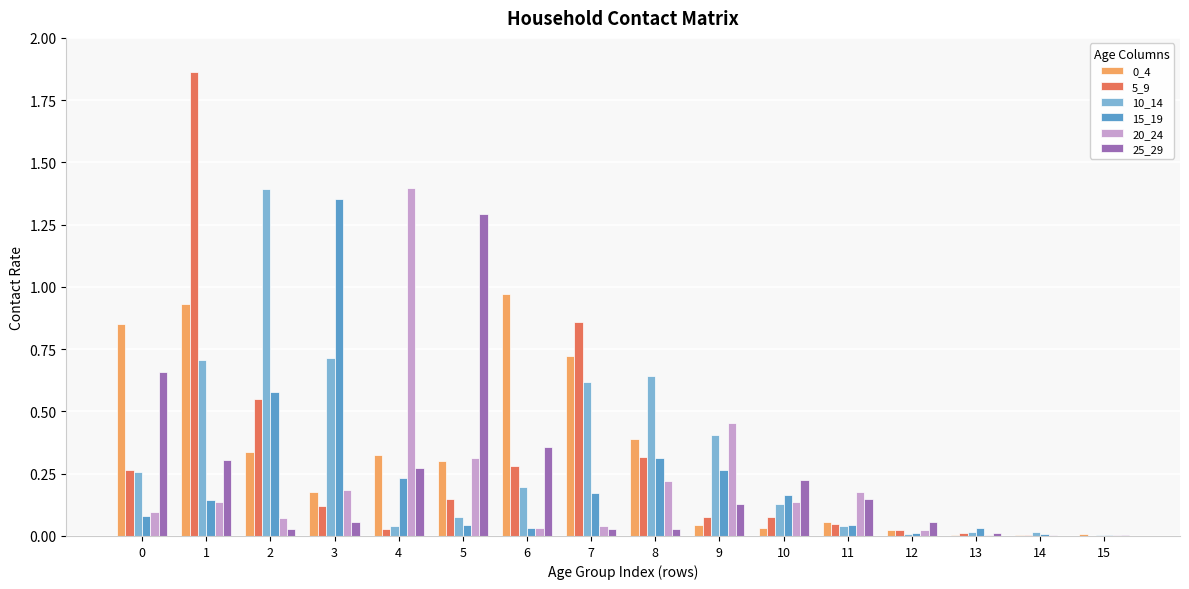

Which series changed the most between 1 and 5?

5_9